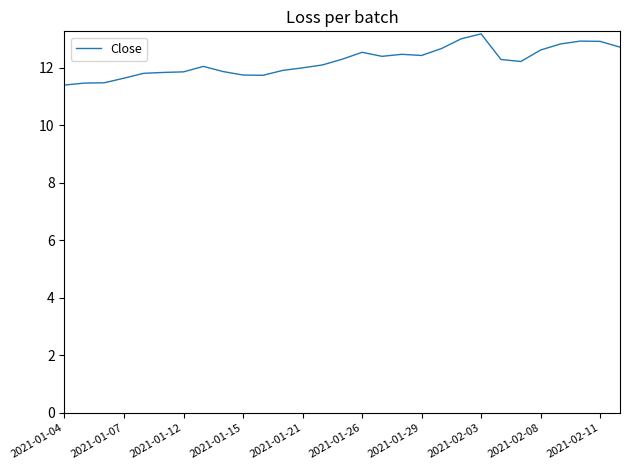

True or false: there are more than 0 points higher than both neighbors.

True